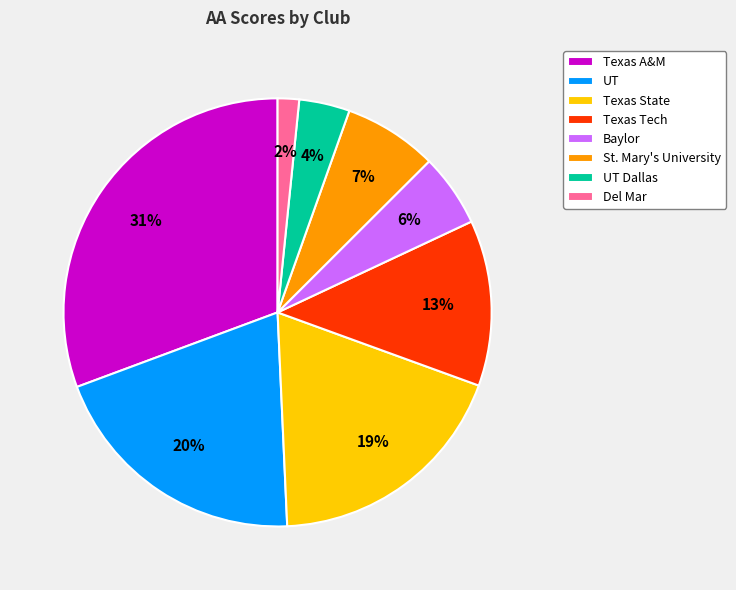

To the nearest percent, what is the difference between the St. Mary's University and Texas A&M slice percentages?

24%